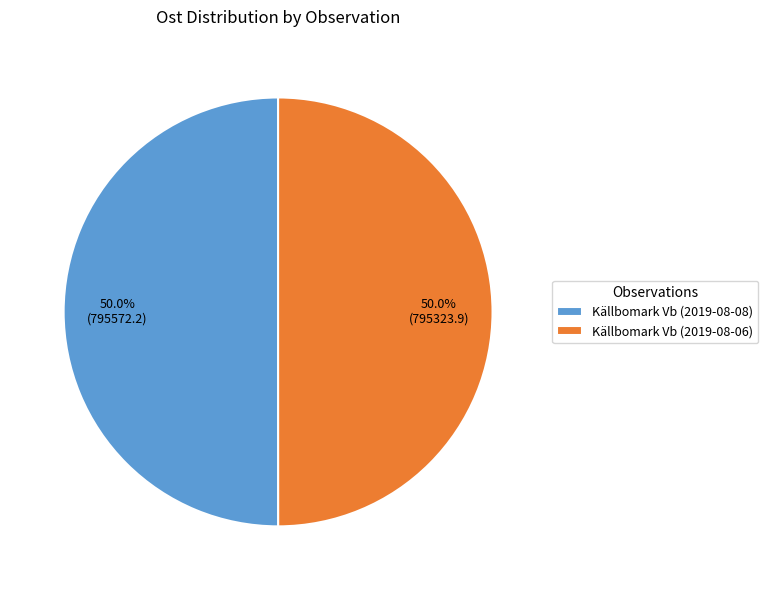

What is the total percentage of Källbomark Vb (2019-08-08) and Källbomark Vb (2019-08-06)?

100.0%